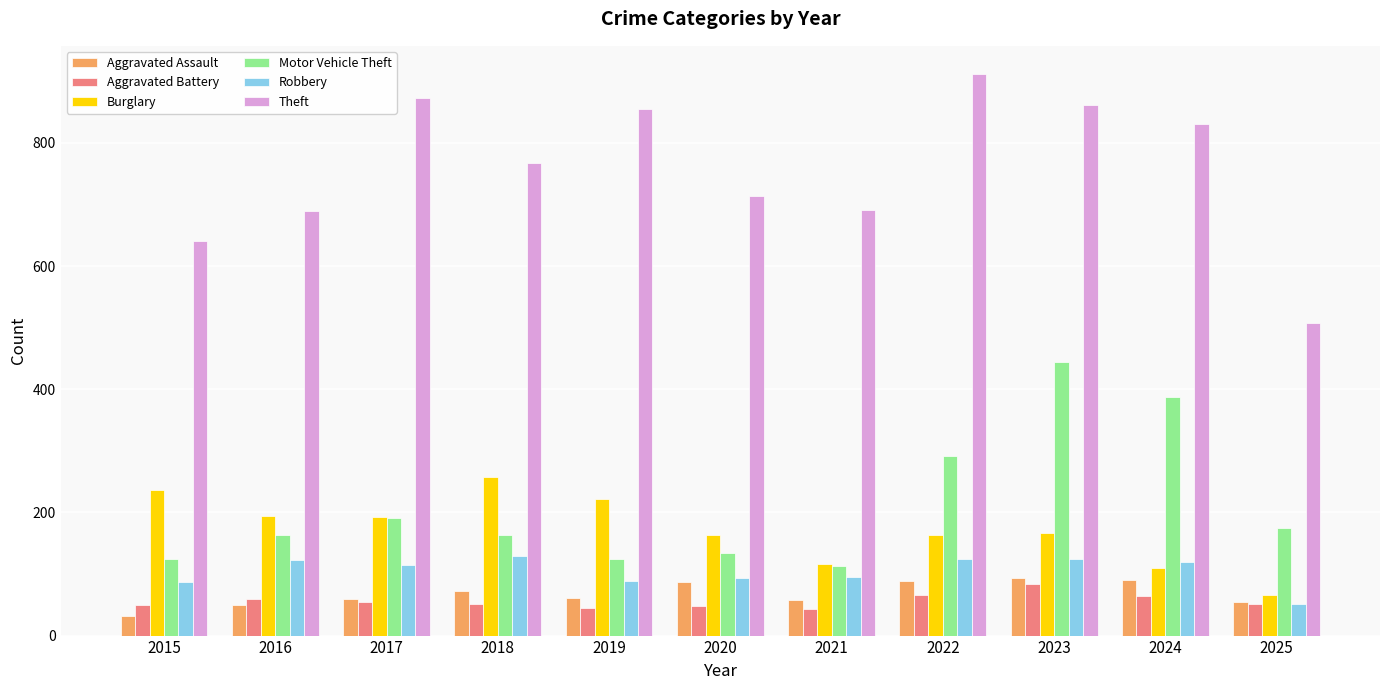

At which label is Theft closest to 710?

2020